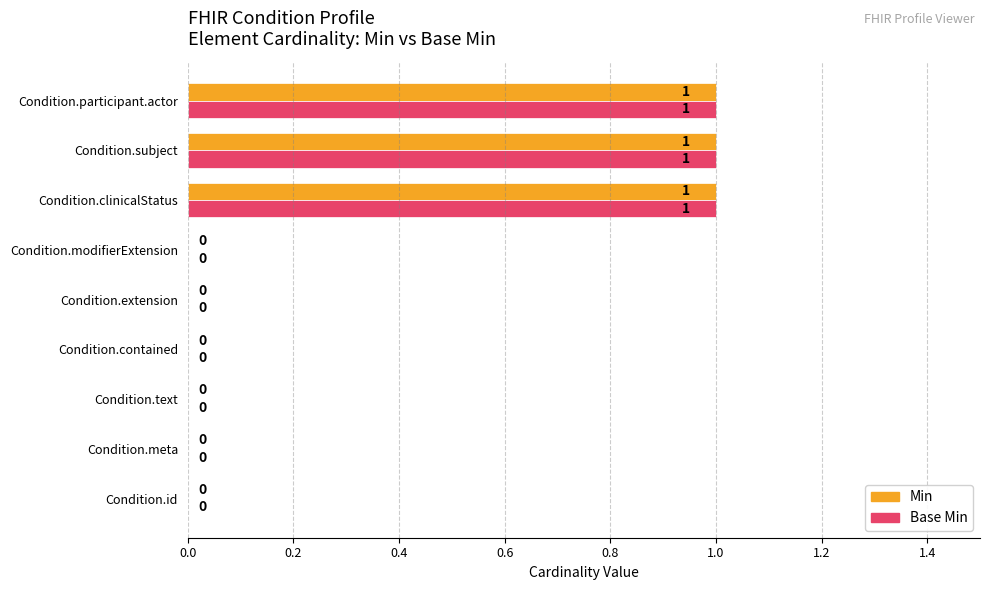

What is the sum of all Min values?

3